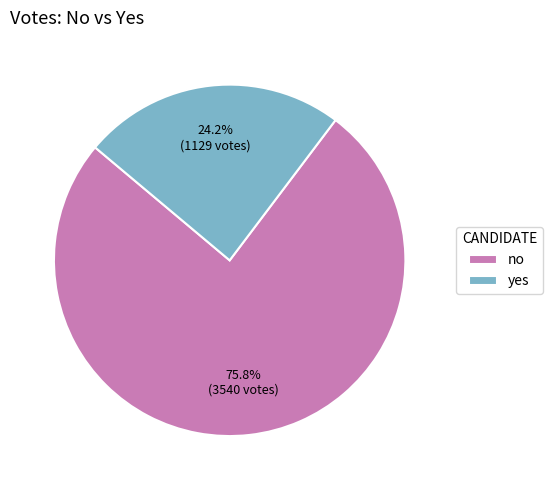

Does yes represent more than half of the total?

No